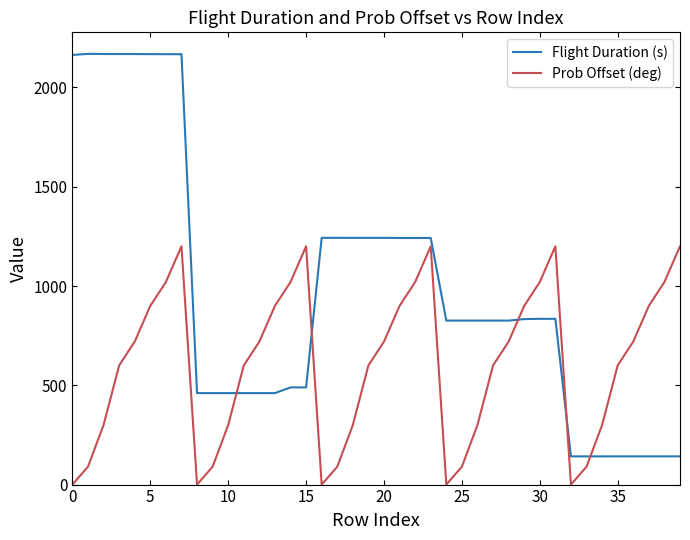

What is the average value of the Flight Duration (s) series?

969.7